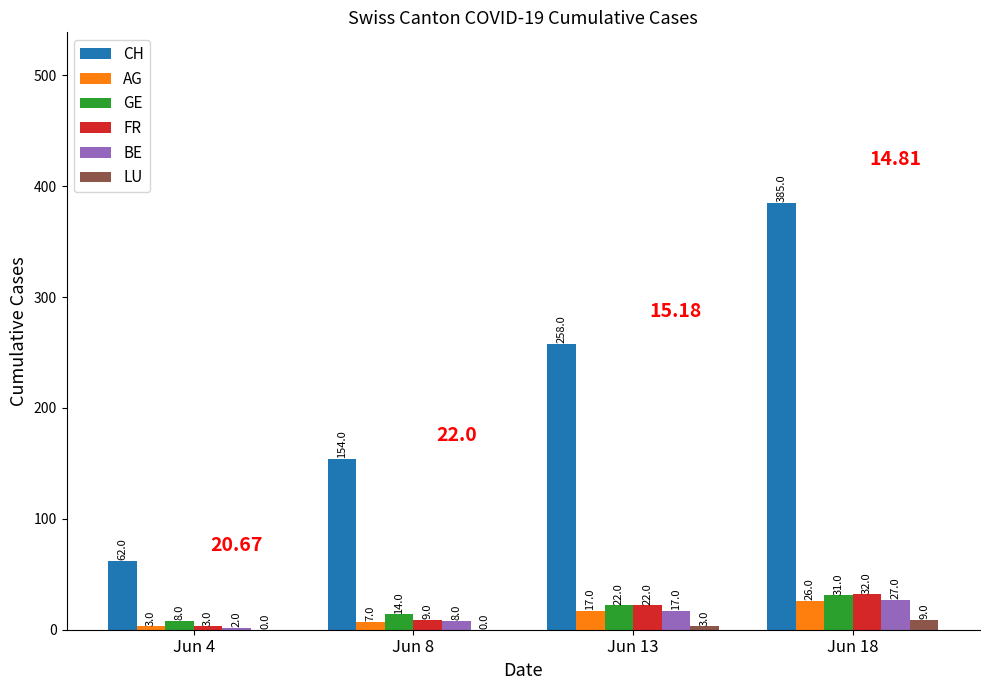

Which series changed the most between Jun 8 and Jun 13?

CH